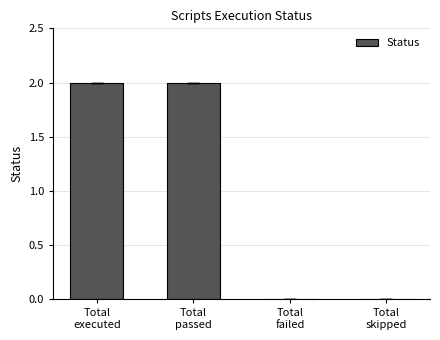

Does the chart contain stacked bars?

No